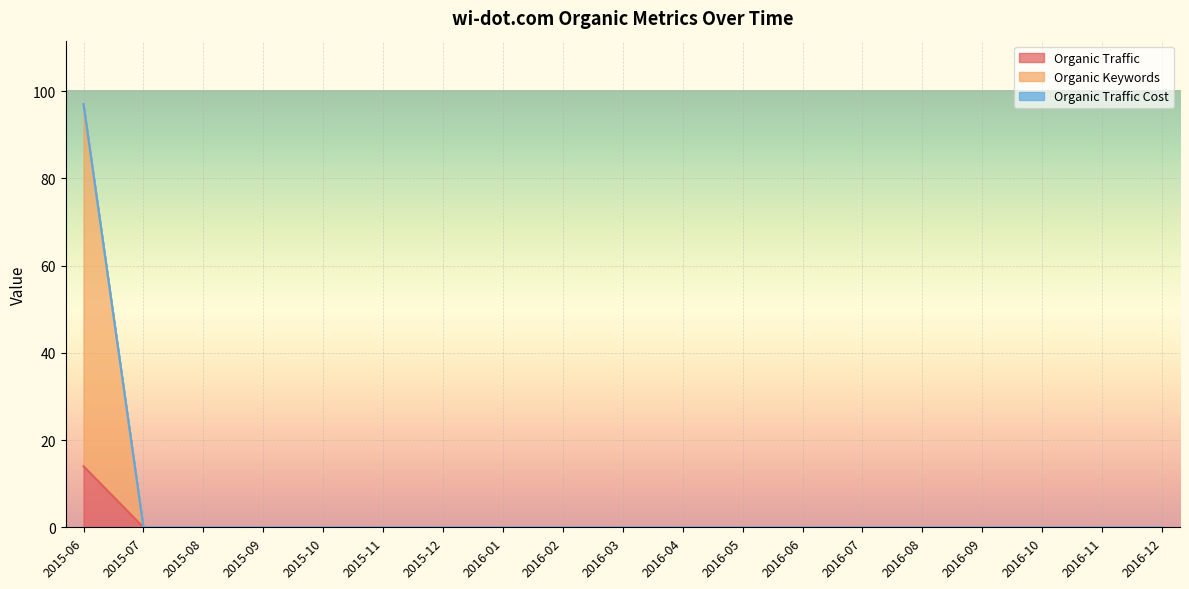

Is the value of Organic Keywords at 2015-06 greater than the value of Organic Traffic at 2016-11?

Yes